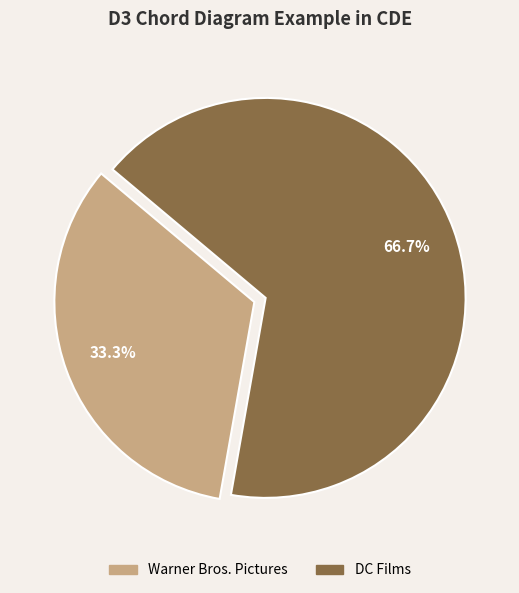

Which category has the smallest portion of the pie?

Warner Bros. Pictures